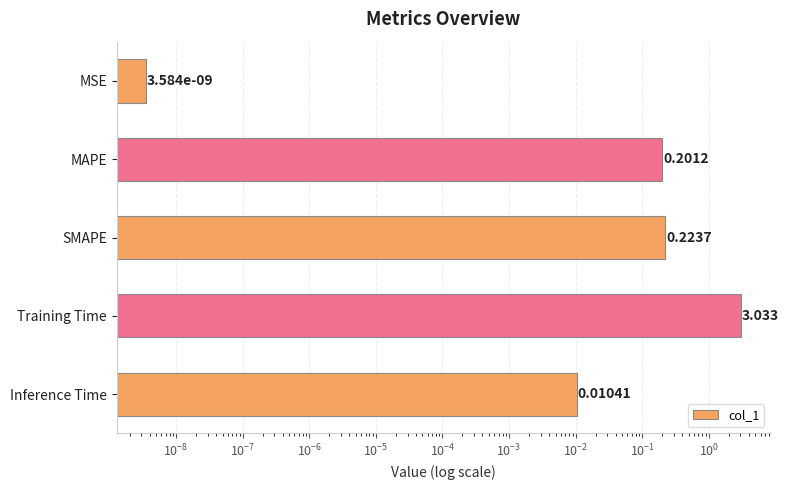

What is the sum of all values?

3.5